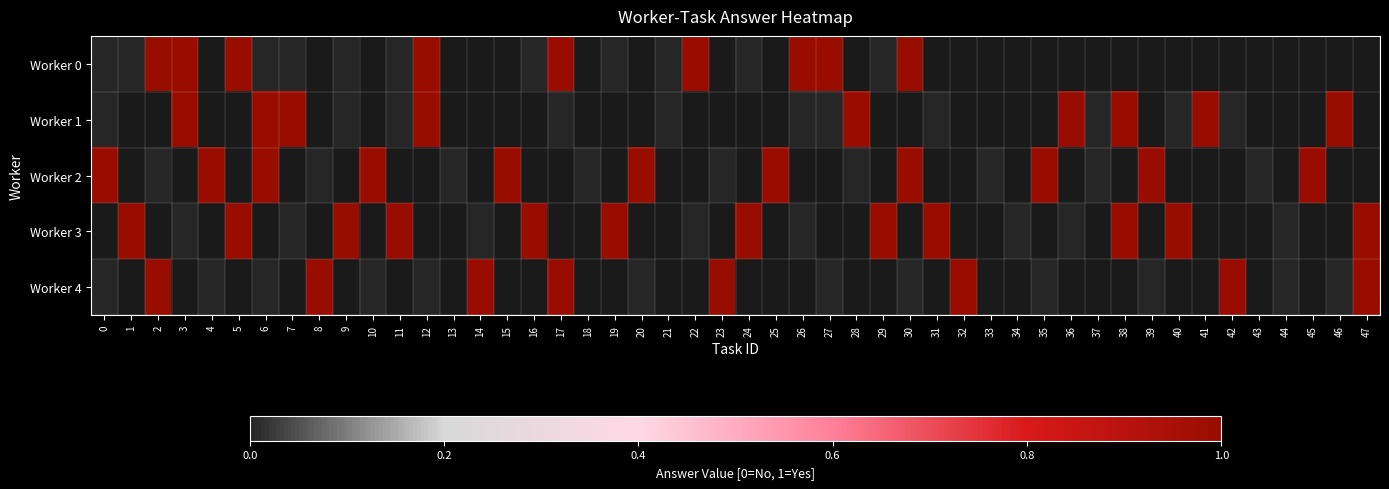

What is the total value across all series at 24?

1